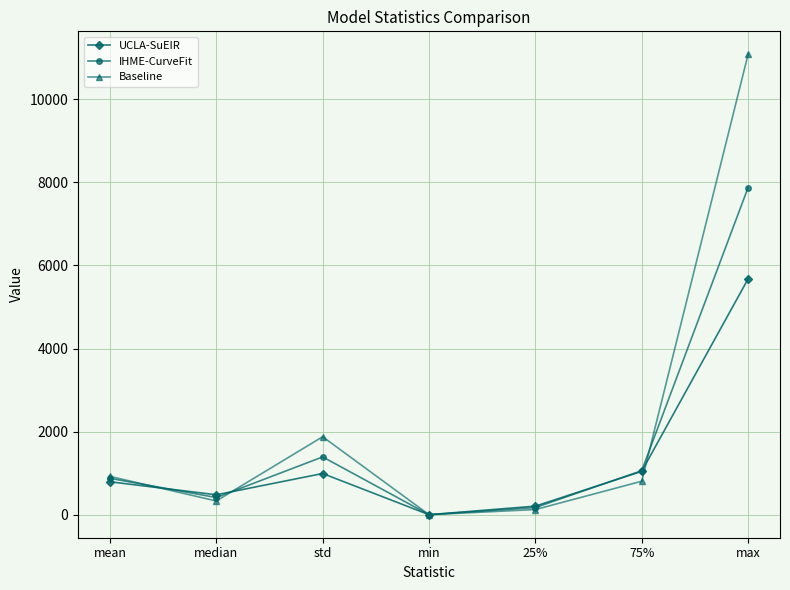

How many data points in IHME-CurveFit are above 876?

4